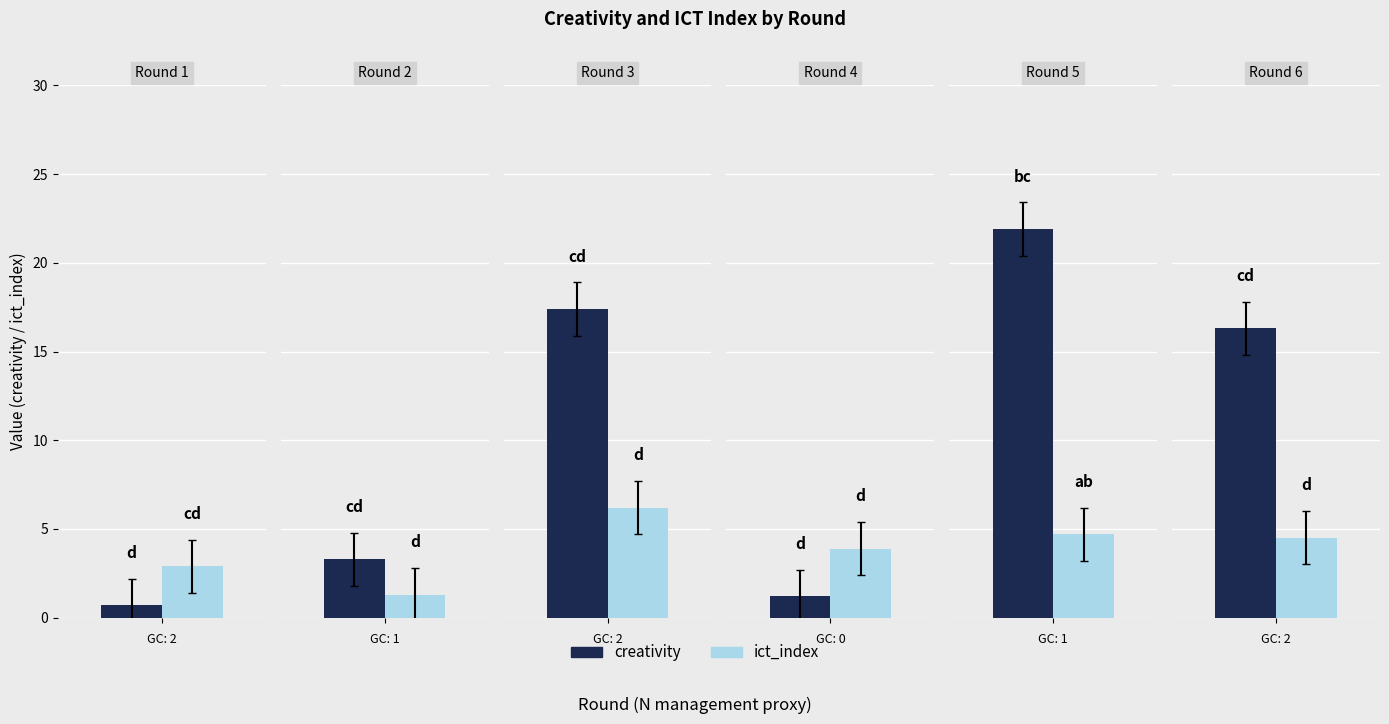

What is the difference between the highest and lowest values at Round 6?

11.8